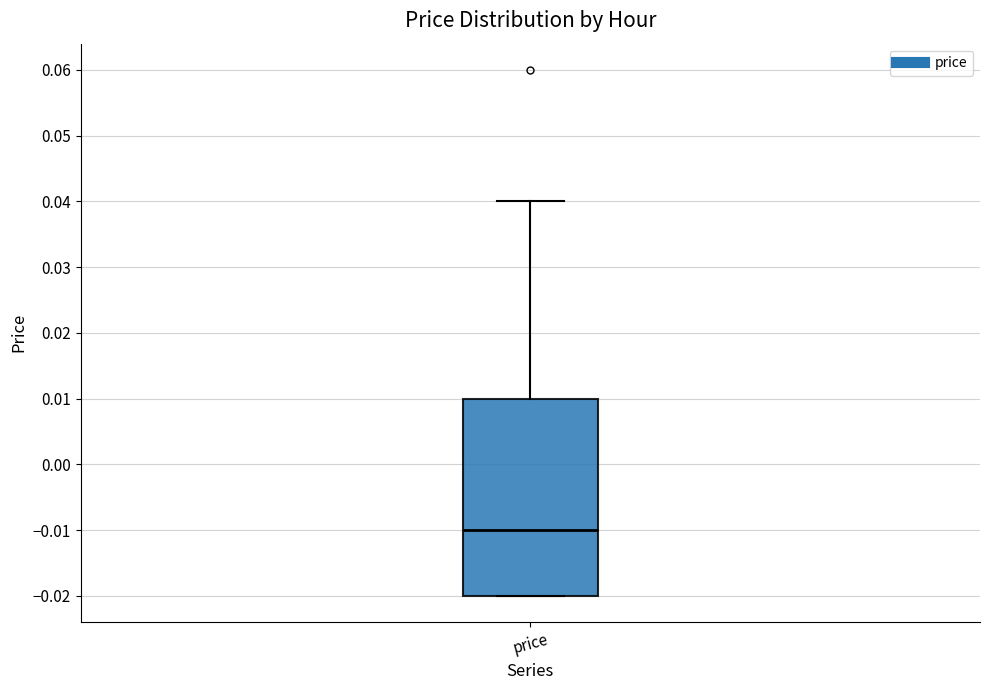

Read this box plot against the y-axis: the position of the median line, the range covered by the box, and the ends of both whiskers. The values are not printed on the chart, so give them approximately, as read against the axis.

median -0.01, box -0.02 to 0.01, whiskers -0.02 to 0.04